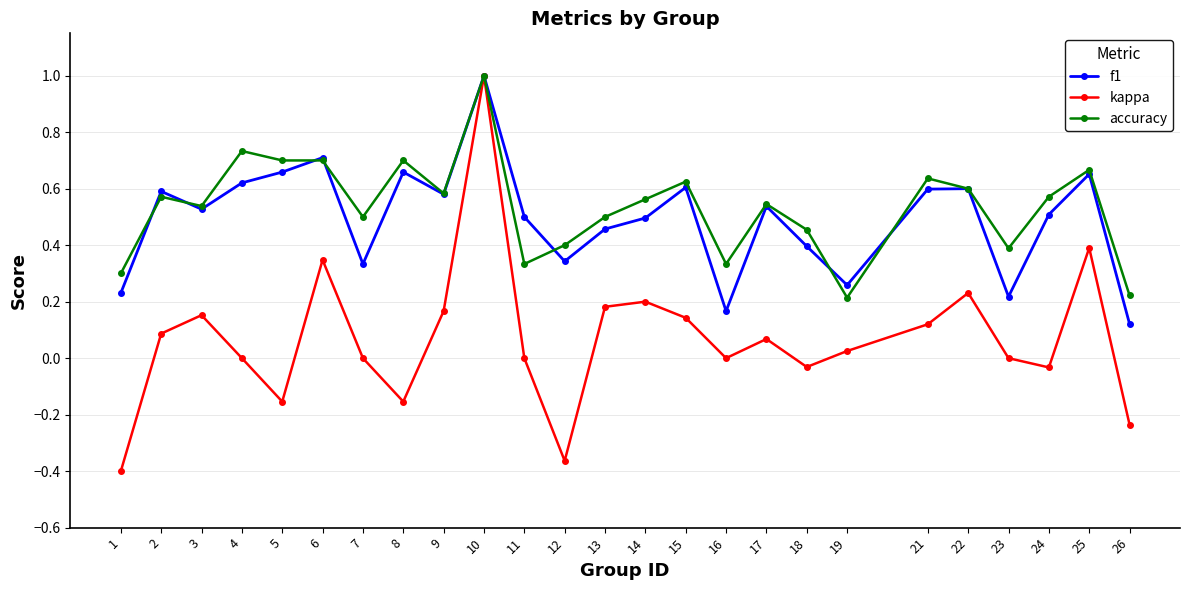

What is the greatest value displayed?

1.0